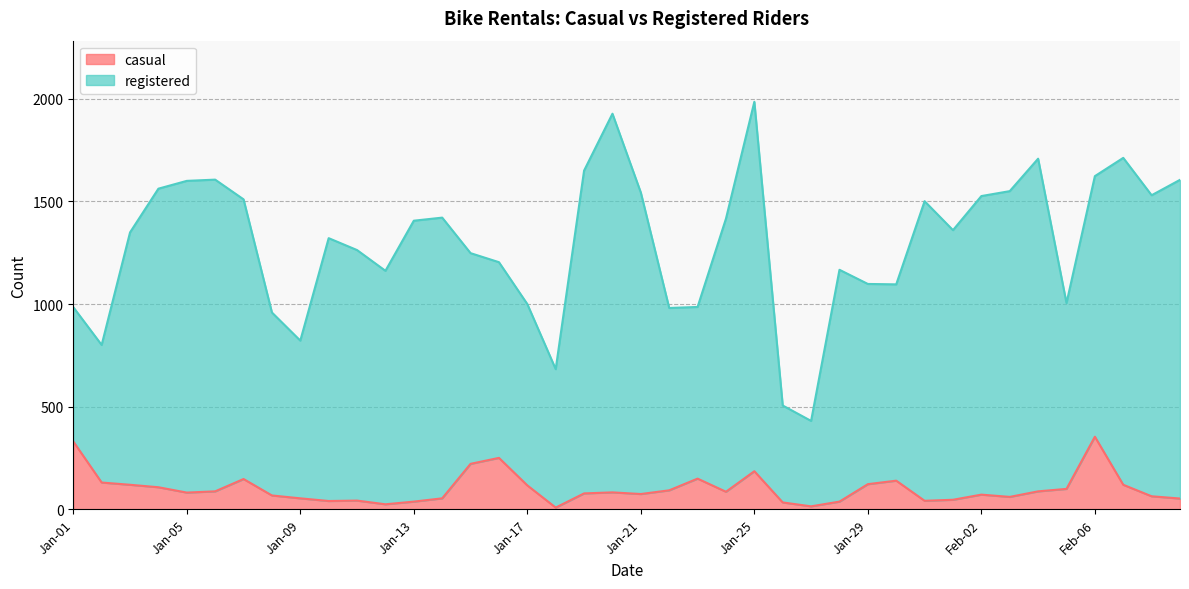

What is the maximum value for casual?

354